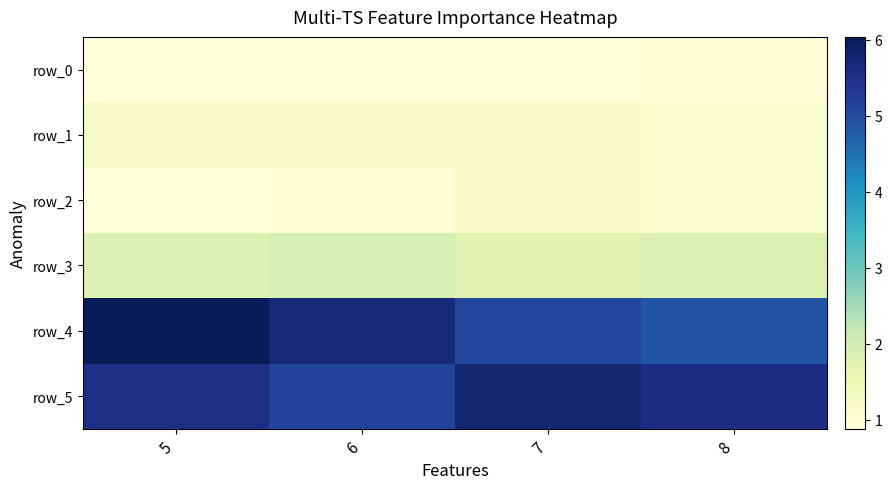

How many data points in row_2 are above 1?

2